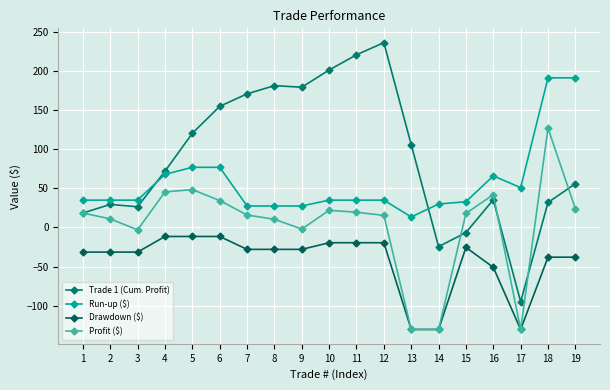

The value of Drawdown ($) at 15 is -25.5. True or false?

True